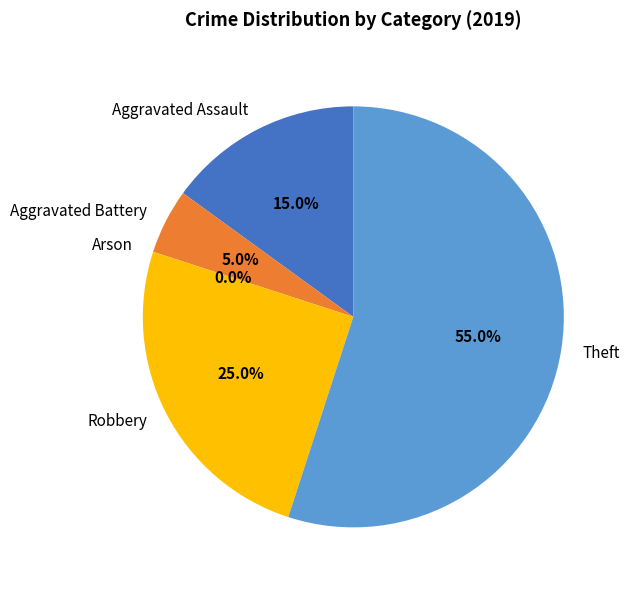

To the nearest percent, what percentage of the pie is Theft?

55%